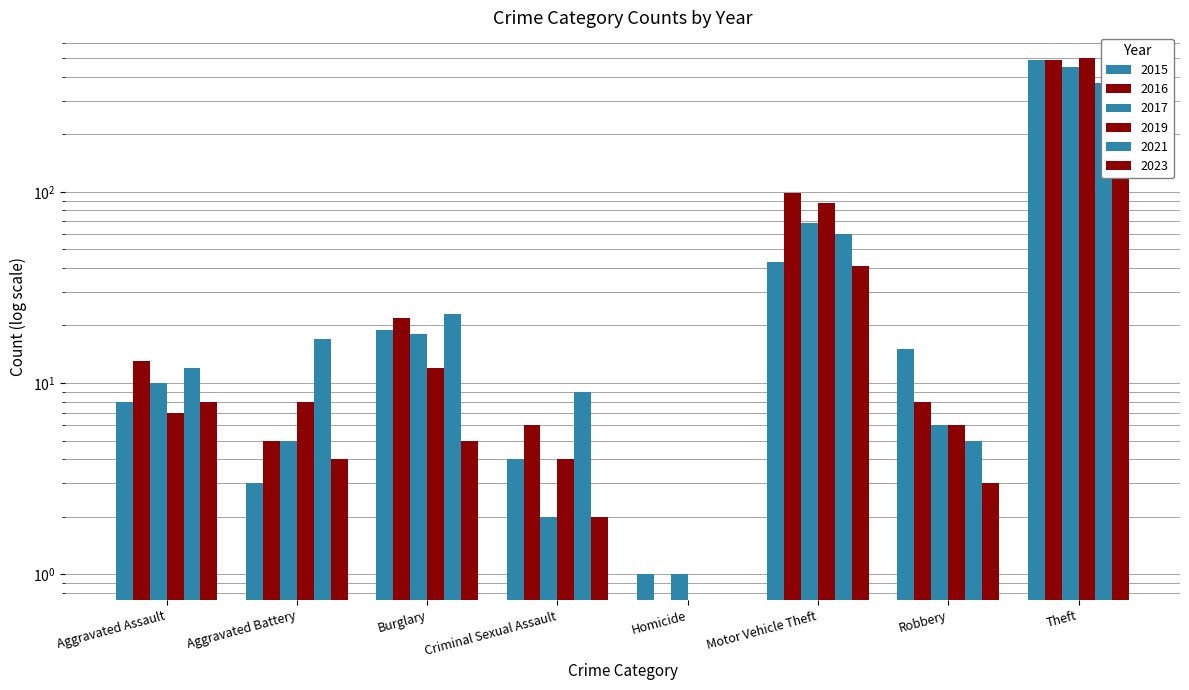

How many series are shown in this chart?

6